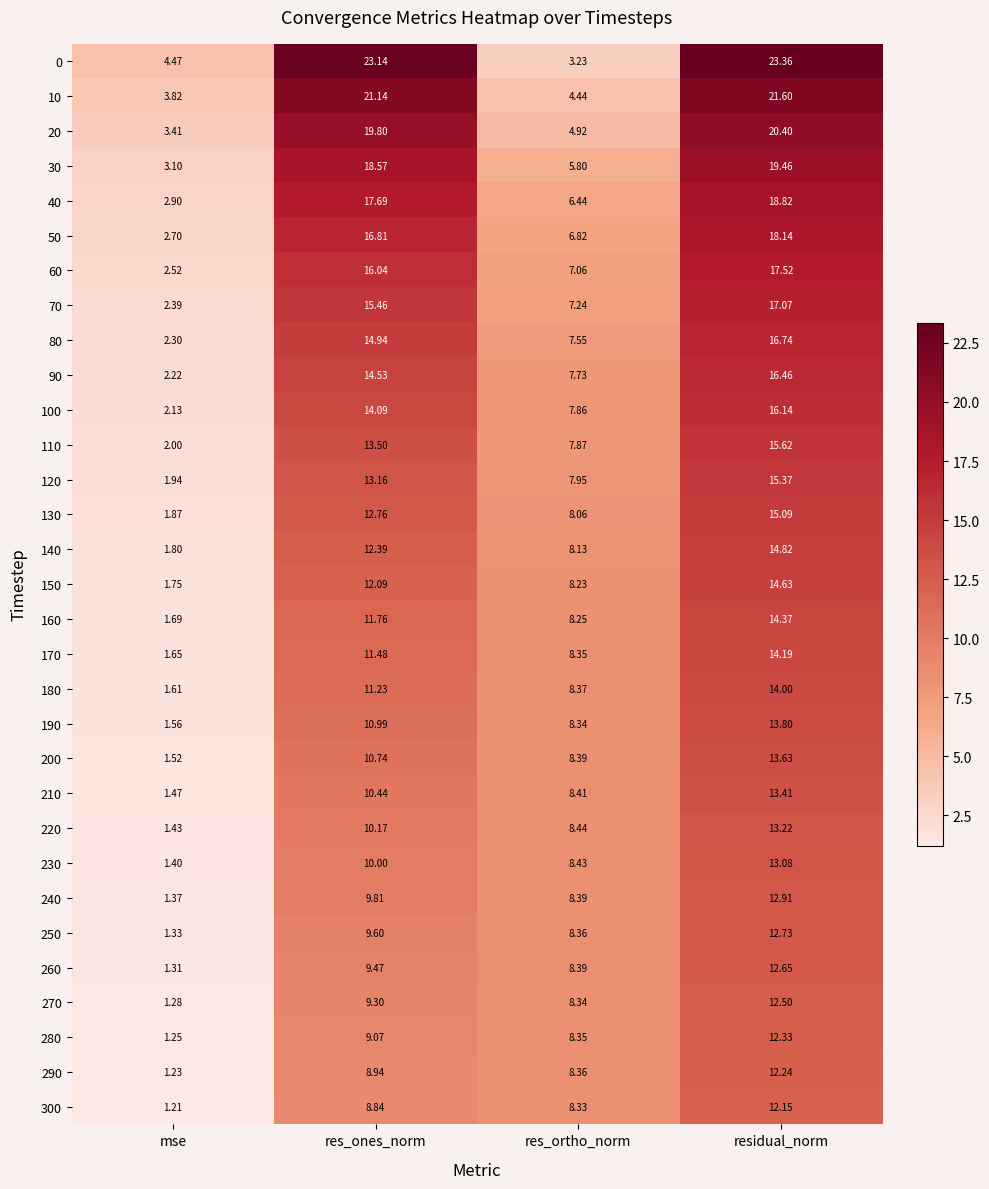

Which label corresponds to the largest value in the chart?

residual_norm